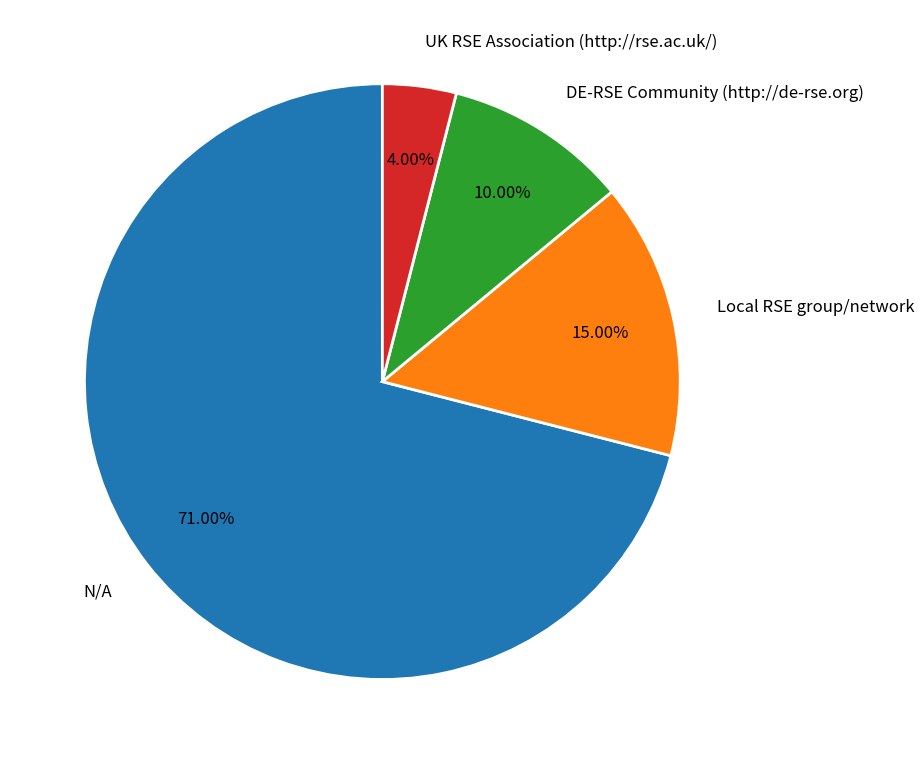

Do Local RSE group/network and N/A together represent more than half of the pie?

Yes